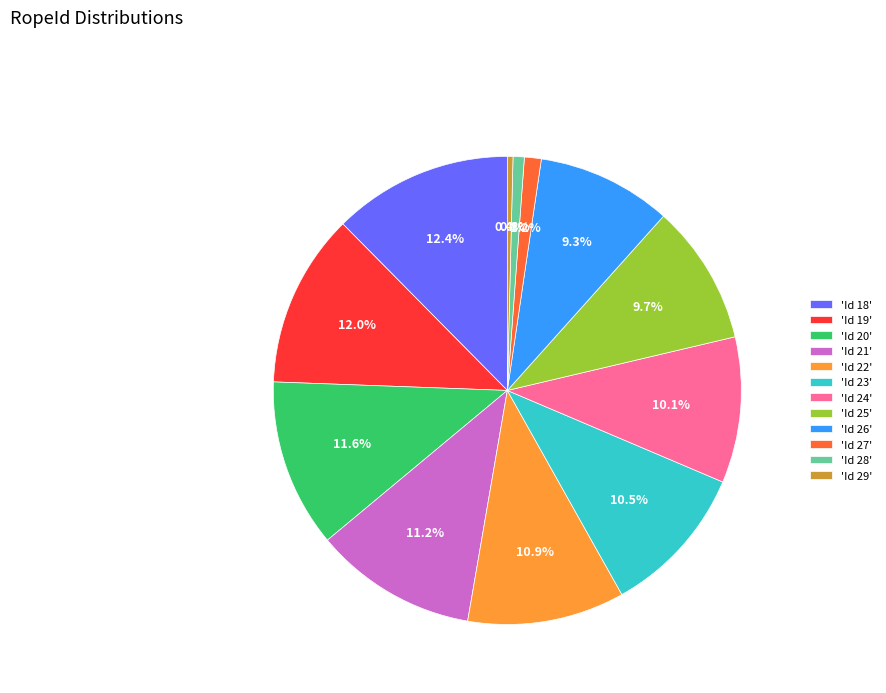

What is the total percentage of 'Id 24' and 'Id 18'?

22.5%